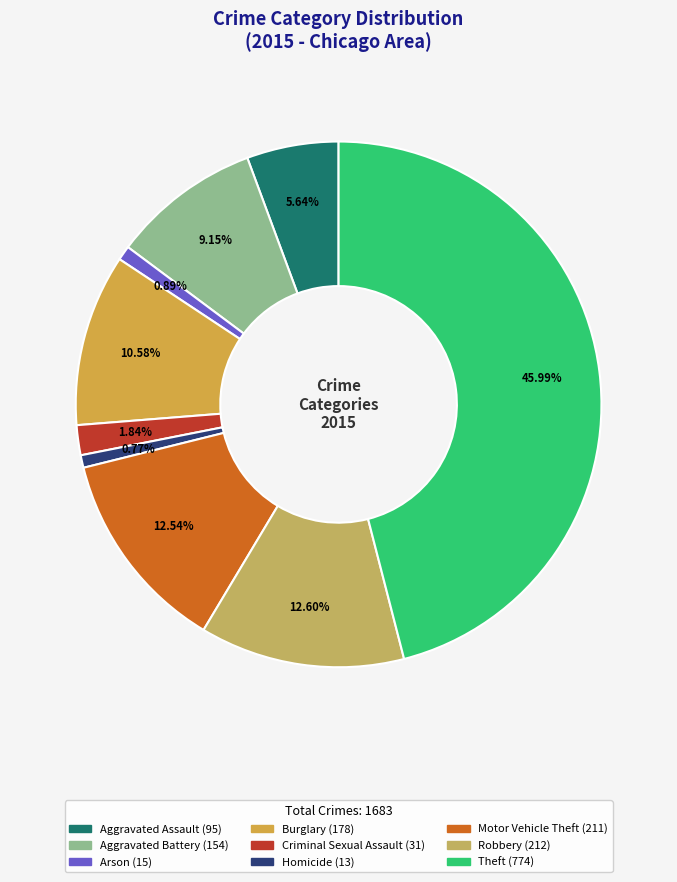

Between Robbery and Arson, which is larger?

Robbery